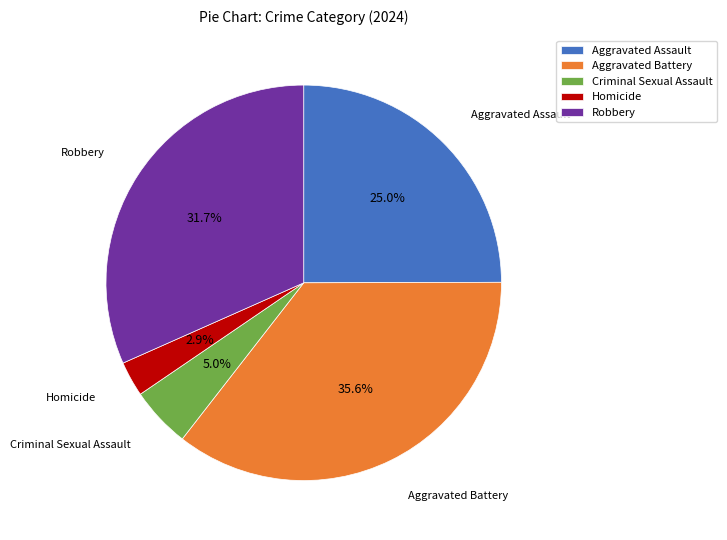

Is the sum of Criminal Sexual Assault and Homicide greater than half?

No